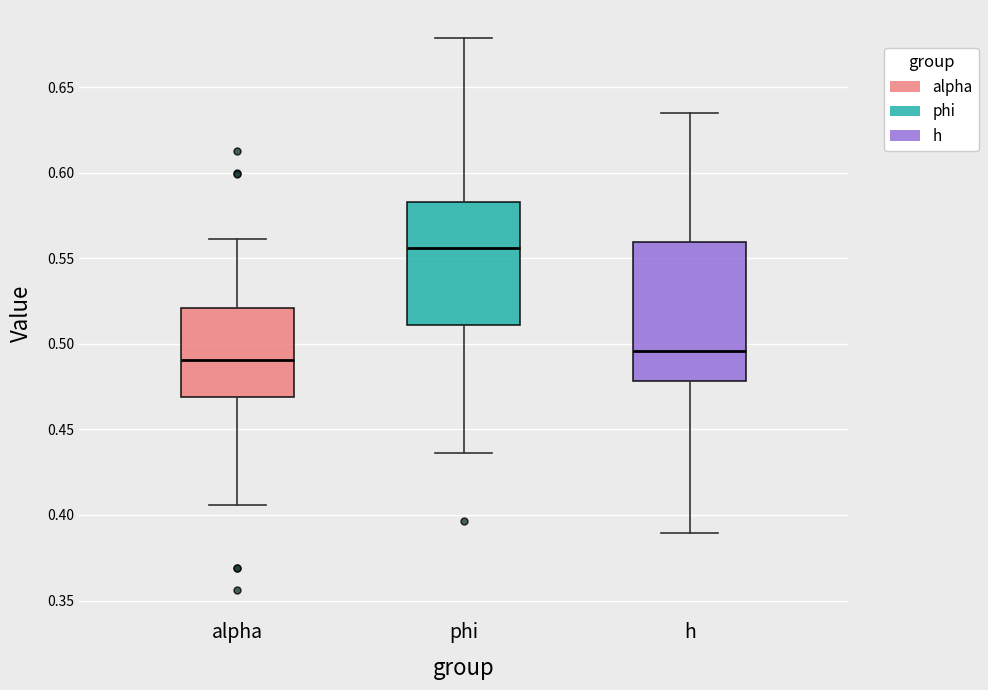

Which box's median line is the lowest?

alpha